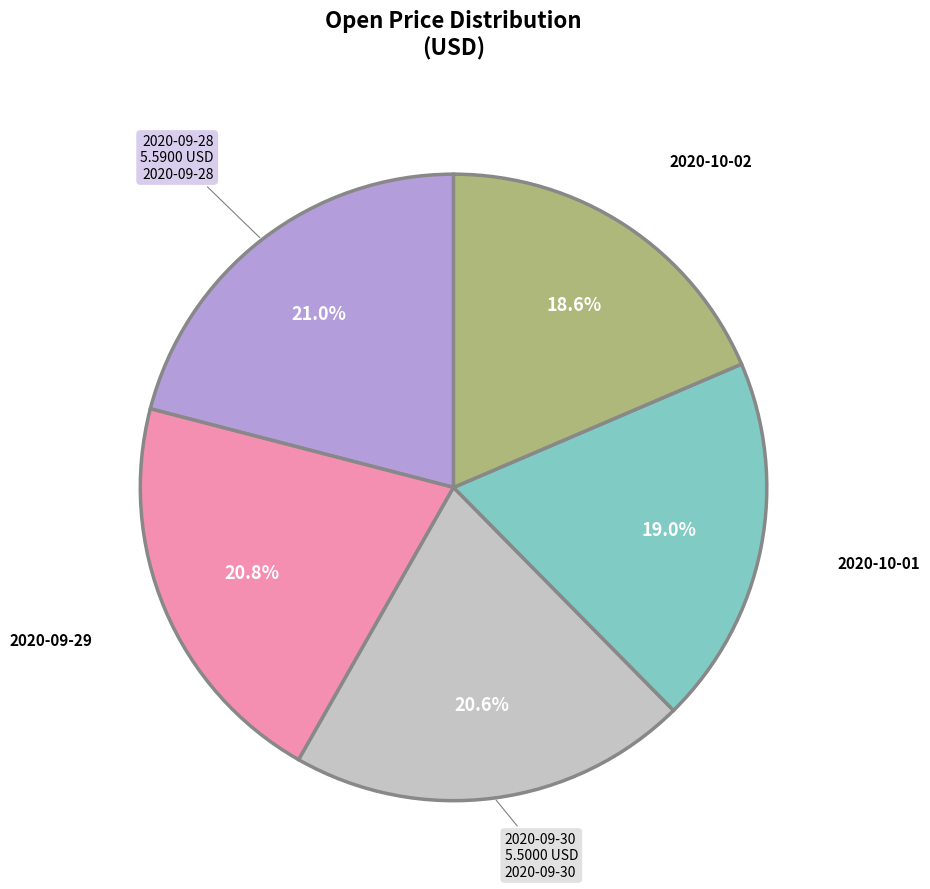

Does any single category account for the majority?

No